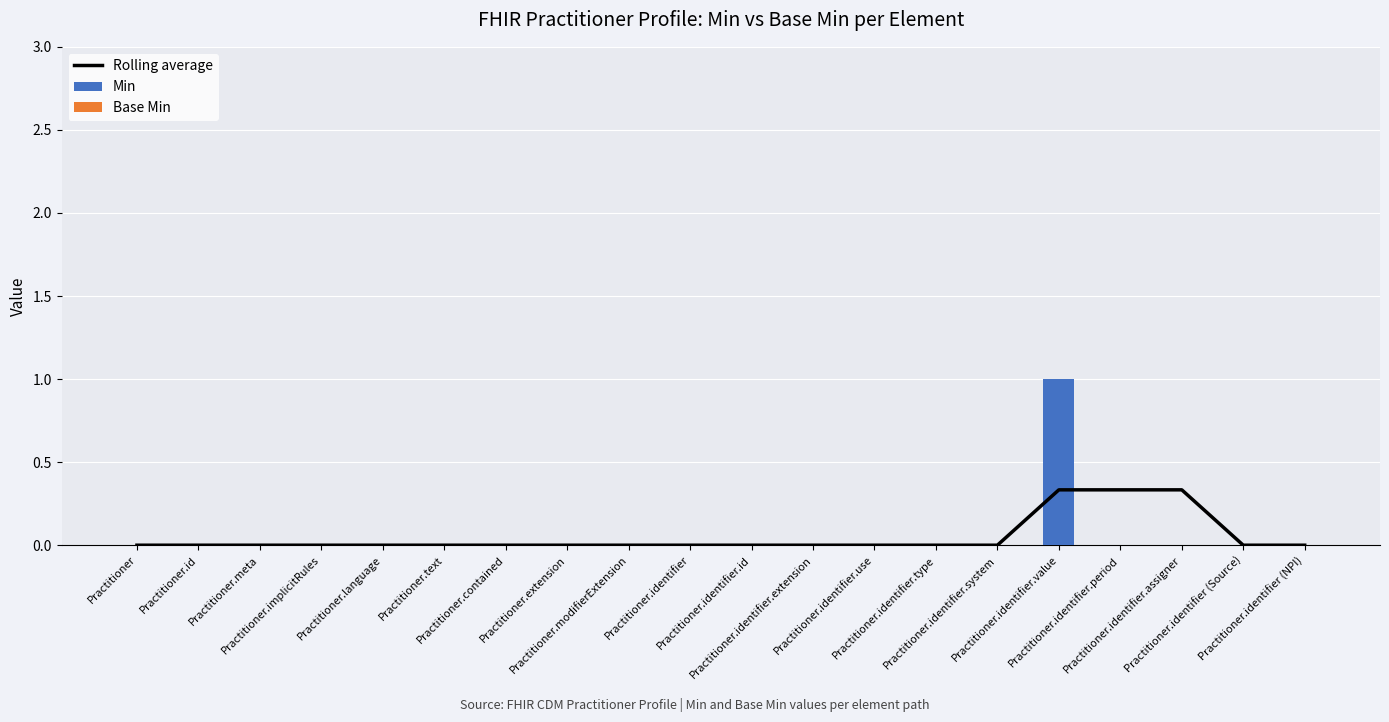

The value of Min at Practitioner.text is -0.3. True or false?

False